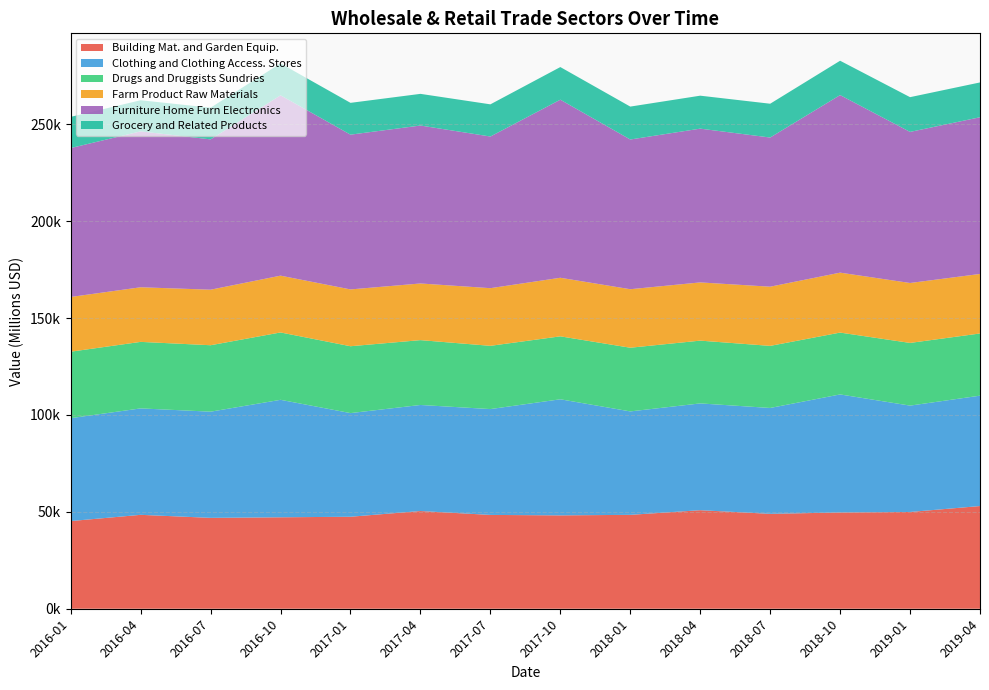

Reading left to right, list all the values displayed in this chart.

Building Mat. and Garden Equip.: 2016-01=45243	2016-04=48461	2016-07=46902	2016-10=47193	2017-01=47476	2017-04=50425	2017-07=48415	2017-10=48188	2018-01=48451	2018-04=50854	2018-07=48976	2018-10=49677	2019-01=49938	2019-04=53000
Clothing and Clothing Access. Stores: 2016-01=53106	2016-04=54930	2016-07=54795	2016-10=60627	2017-01=53487	2017-04=54732	2017-07=54622	2017-10=59905	2018-01=53383	2018-04=55109	2018-07=54637	2018-10=60921	2019-01=54889	2019-04=56963
Drugs and Druggists Sundries: 2016-01=34307	2016-04=34328	2016-07=34290	2016-10=34763	2017-01=34509	2017-04=33465	2017-07=32643	2017-10=32484	2018-01=32867	2018-04=32402	2018-07=32042	2018-10=31919	2019-01=32353	2019-04=32093
Farm Product Raw Materials: 2016-01=28243	2016-04=28184	2016-07=28662	2016-10=29312	2017-01=29319	2017-04=29239	2017-07=29753	2017-10=30229	2018-01=30197	2018-04=30042	2018-07=30543	2018-10=30934	2019-01=30929	2019-04=30716
Furniture Home Furn Electronics: 2016-01=76852	2016-04=80460	2016-07=77568	2016-10=93072	2017-01=79868	2017-04=81513	2017-07=78264	2017-10=91899	2018-01=77260	2018-04=79356	2018-07=76978	2018-10=91625	2019-01=77970	2019-04=80870
Grocery and Related Products: 2016-01=16091	2016-04=16052	2016-07=16361	2016-10=16450	2017-01=16415	2017-04=16339	2017-07=16605	2017-10=16838	2018-01=16985	2018-04=17009	2018-07=17446	2018-10=17731	2019-01=17930	2019-04=17963